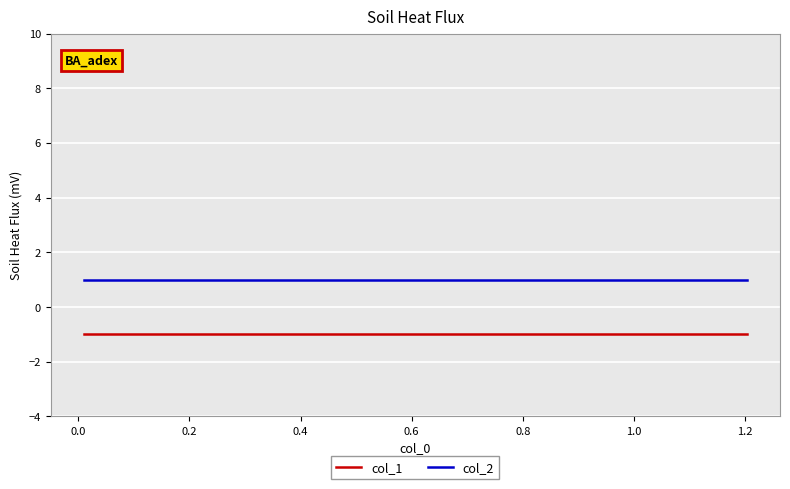

The col_1 series shows -1 at 0.6. True or false?

False